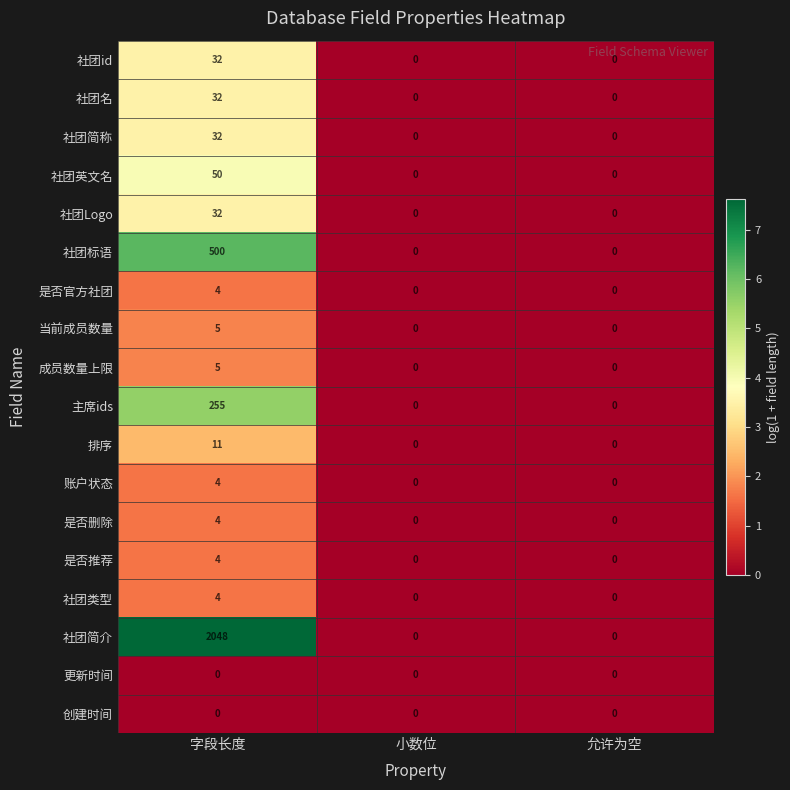

Count the 主席ids values in the range 0 to 255.

3